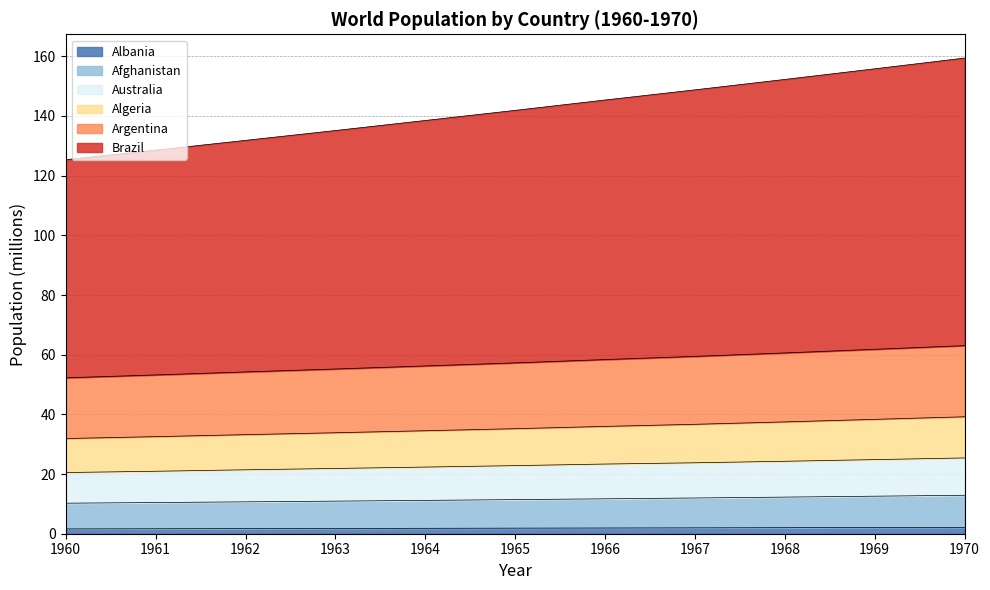

The Australia series shows 15.4 at 1966. True or false?

False